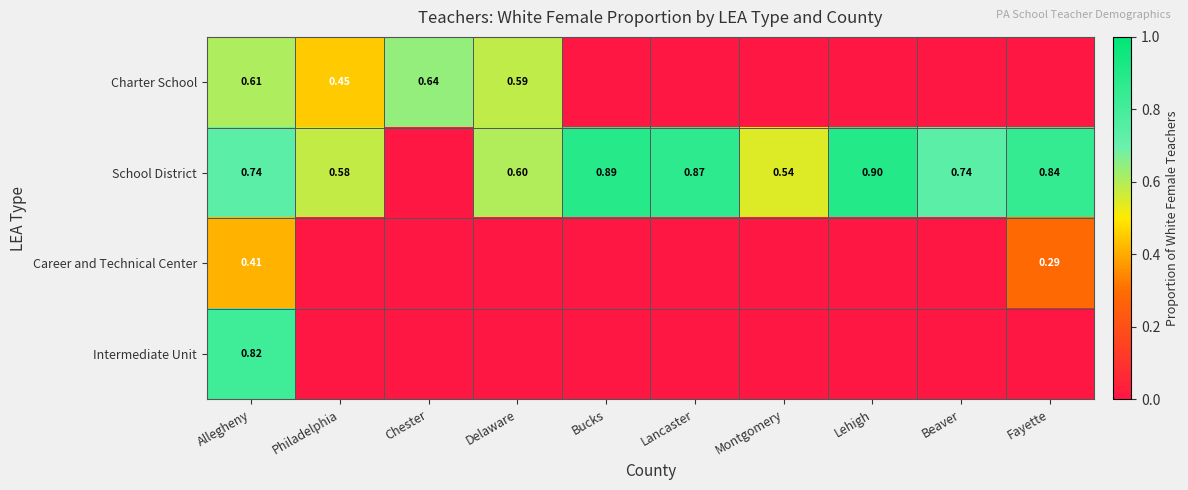

Which label corresponds to the largest value in the chart?

Lehigh